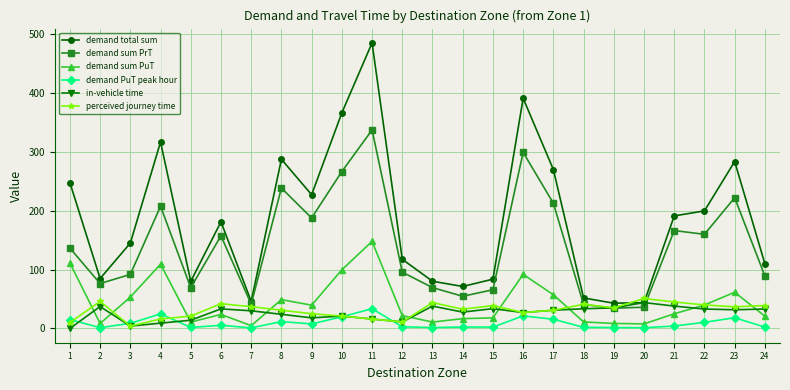

In demand total sum, how many points are lower than both neighbors (excluding endpoints)?

6